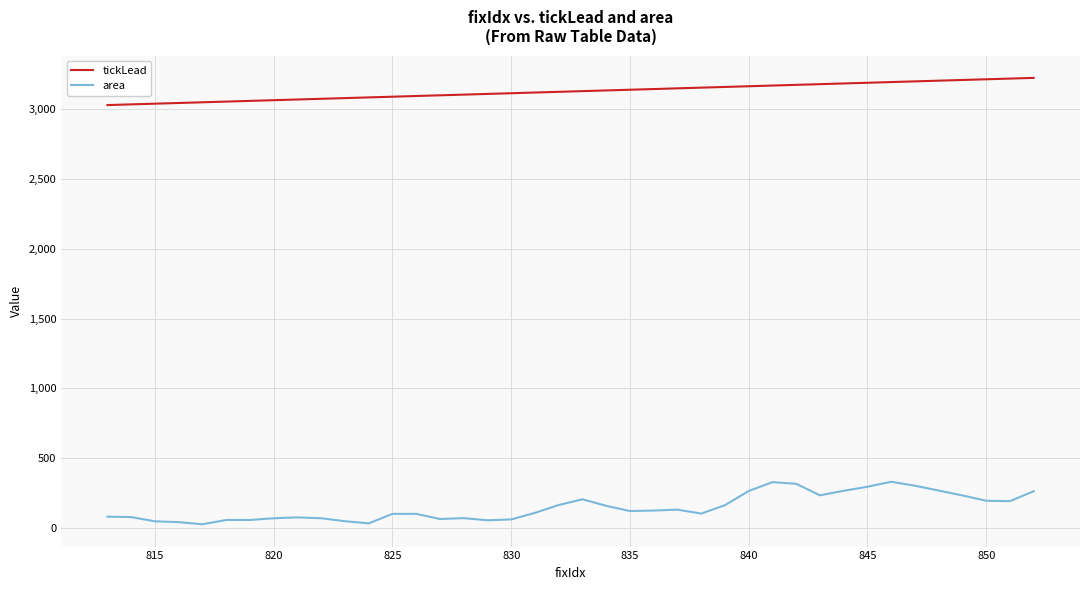

Which series has the largest total across all categories?

tickLead